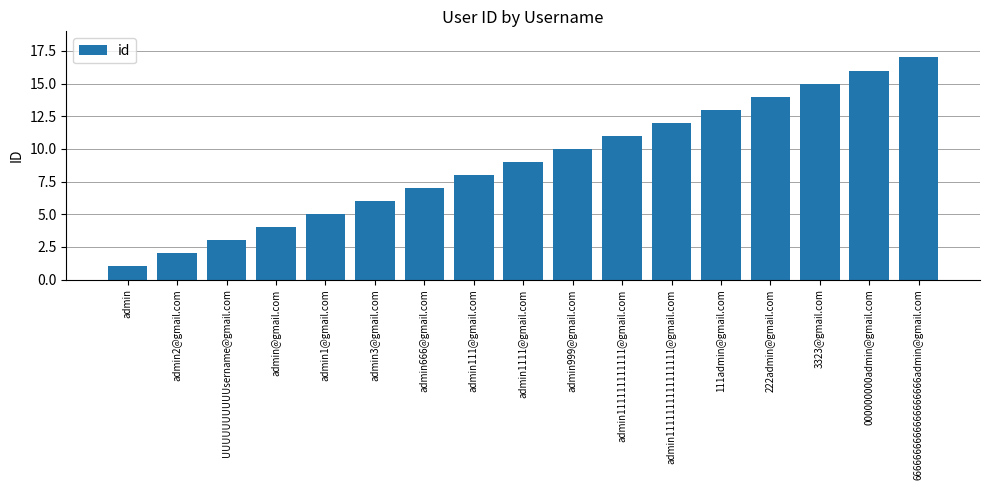

Reading right to left, what are all the values shown in this chart?

17	16	15	14	13	12	11	10	9	8	7	6	5	4	3	2	1